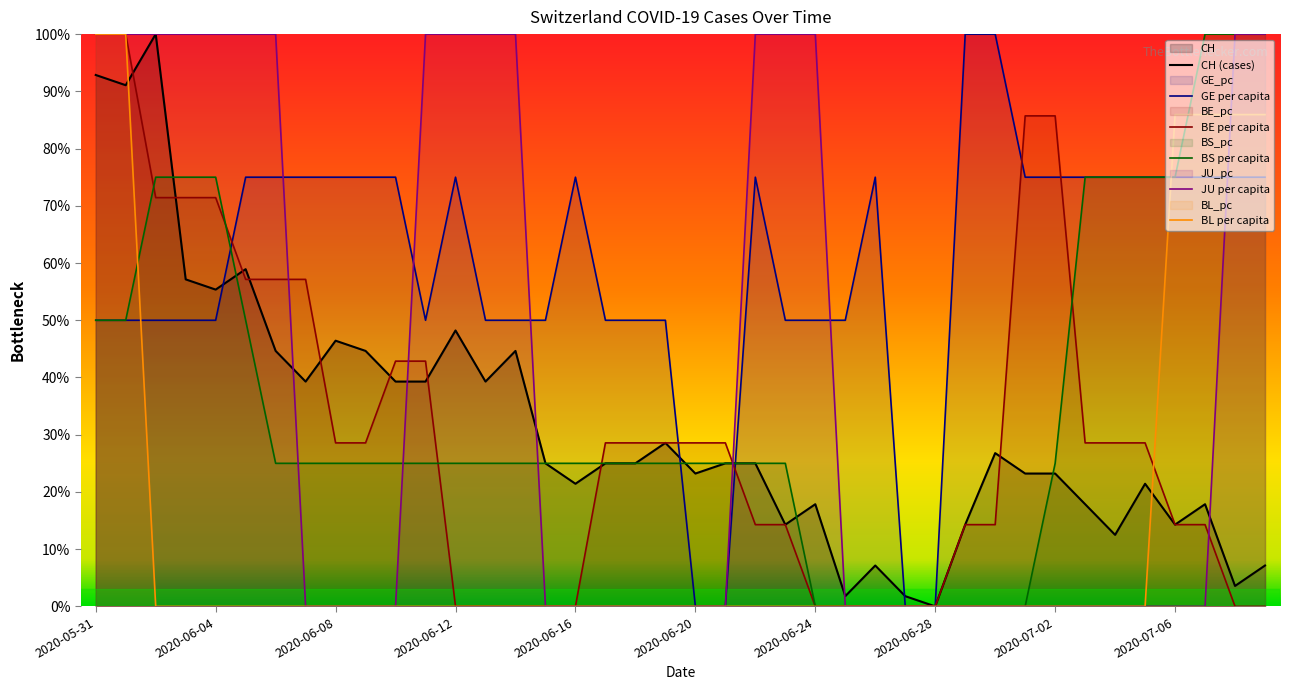

Reading left to right, transcribe all the data shown in this chart.

CH: 92.9	91.1	100.0	57.1	55.4	58.9	44.6	39.3	46.4	44.6	39.3	39.3	48.2	39.3	44.6	25.0	21.4	25.0	25.0	28.6	23.2	25.0	25.0	14.3	17.9	1.8	7.1	1.8	0.0	14.3	26.8	23.2	23.2	17.9	12.5	21.4	14.3	17.9	3.6	7.1
GE_pc: 50.0	50.0	50.0	50.0	50.0	75.0	75.0	75.0	75.0	75.0	75.0	50.0	75.0	50.0	50.0	50.0	75.0	50.0	50.0	50.0	0.0	0.0	75.0	50.0	50.0	50.0	75.0	0.0	0.0	100.0	100.0	75.0	75.0	75.0	75.0	75.0	75.0	75.0	75.0	75.0
BE_pc: 100.0	100.0	71.4	71.4	71.4	57.1	57.1	57.1	28.6	28.6	42.9	42.9	0.0	0.0	0.0	0.0	0.0	28.6	28.6	28.6	28.6	28.6	14.3	14.3	0.0	0.0	0.0	0.0	0.0	14.3	14.3	85.7	85.7	28.6	28.6	28.6	14.3	14.3	0.0	0.0
BS_pc: 50.0	50.0	75.0	75.0	75.0	50.0	25.0	25.0	25.0	25.0	25.0	25.0	25.0	25.0	25.0	25.0	25.0	25.0	25.0	25.0	25.0	25.0	25.0	25.0	0.0	0.0	0.0	0.0	0.0	0.0	0.0	0.0	25.0	75.0	75.0	75.0	75.0	100.0	100.0	100.0
JU_pc: 100.0	100.0	100.0	100.0	100.0	100.0	100.0	0.0	0.0	0.0	0.0	100.0	100.0	100.0	100.0	0.0	0.0	0.0	0.0	0.0	0.0	0.0	100.0	100.0	100.0	0.0	0.0	0.0	0.0	0.0	0.0	0.0	0.0	0.0	0.0	0.0	0.0	0.0	100.0	100.0
BL_pc: 100.0	100.0	0.0	0.0	0.0	0.0	0.0	0.0	0.0	0.0	0.0	0.0	0.0	0.0	0.0	0.0	0.0	0.0	0.0	0.0	0.0	0.0	0.0	0.0	0.0	0.0	0.0	0.0	0.0	0.0	0.0	0.0	0.0	0.0	0.0	0.0	85.9	85.9	85.9	85.9